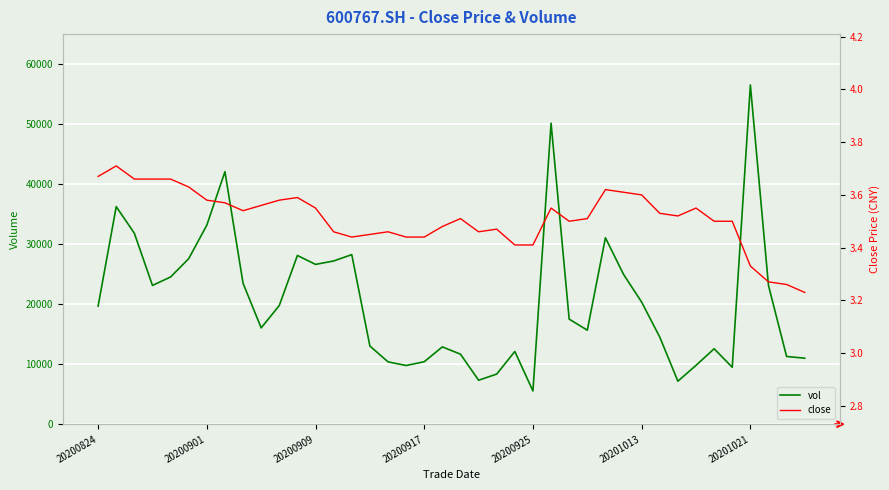

At which label does vol reach its minimum?

20200925